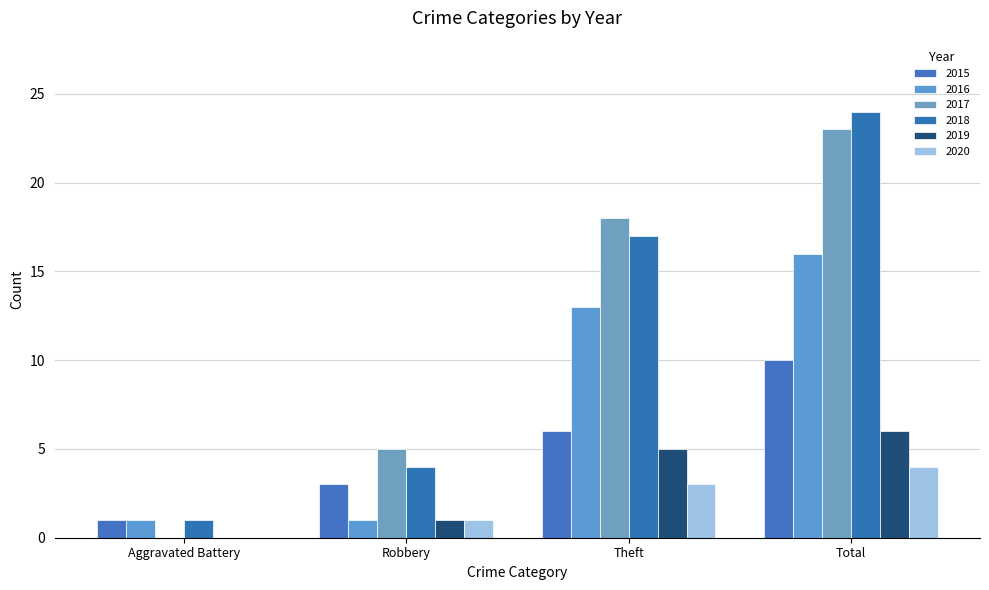

At which category is the sum across all series the highest?

Total